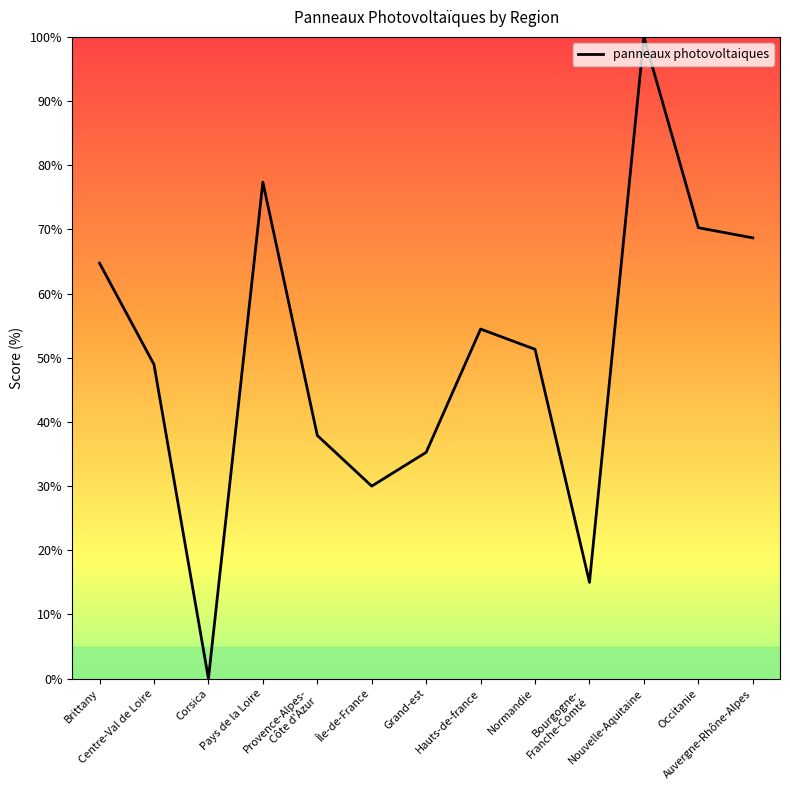

The value at Occitanie is 26.2. True or false?

False